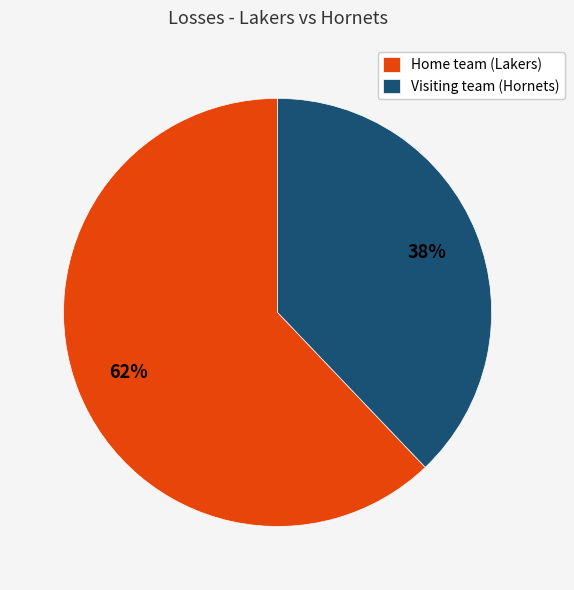

Which category has the biggest portion of the pie?

Home team (Lakers)